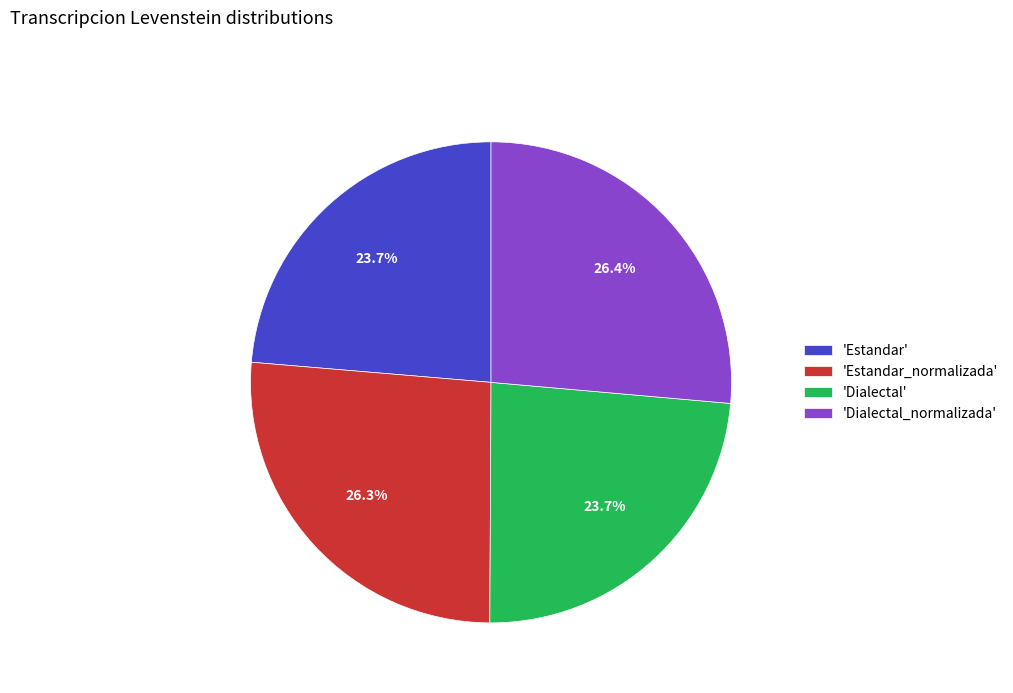

Between 'Estandar' and 'Estandar_normalizada', which is larger?

'Estandar_normalizada'